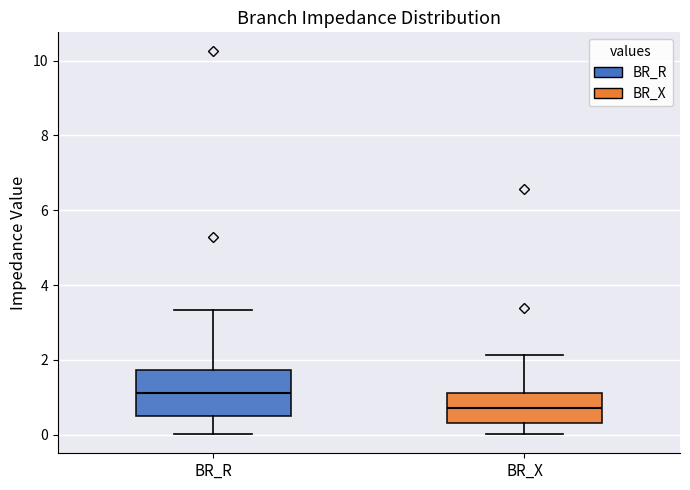

Reading left to right, transcribe this box plot: for each box, give where its median line is, the range the box spans, and where its two whiskers end, as read against the y-axis. The values are not printed on the chart, so give them approximately, as read against the axis.

BR_R: median 1.2, box 0.6 to 1.8, whiskers 0.0 to 3.4
BR_X: median 0.8, box 0.4 to 1.2, whiskers 0.0 to 2.2